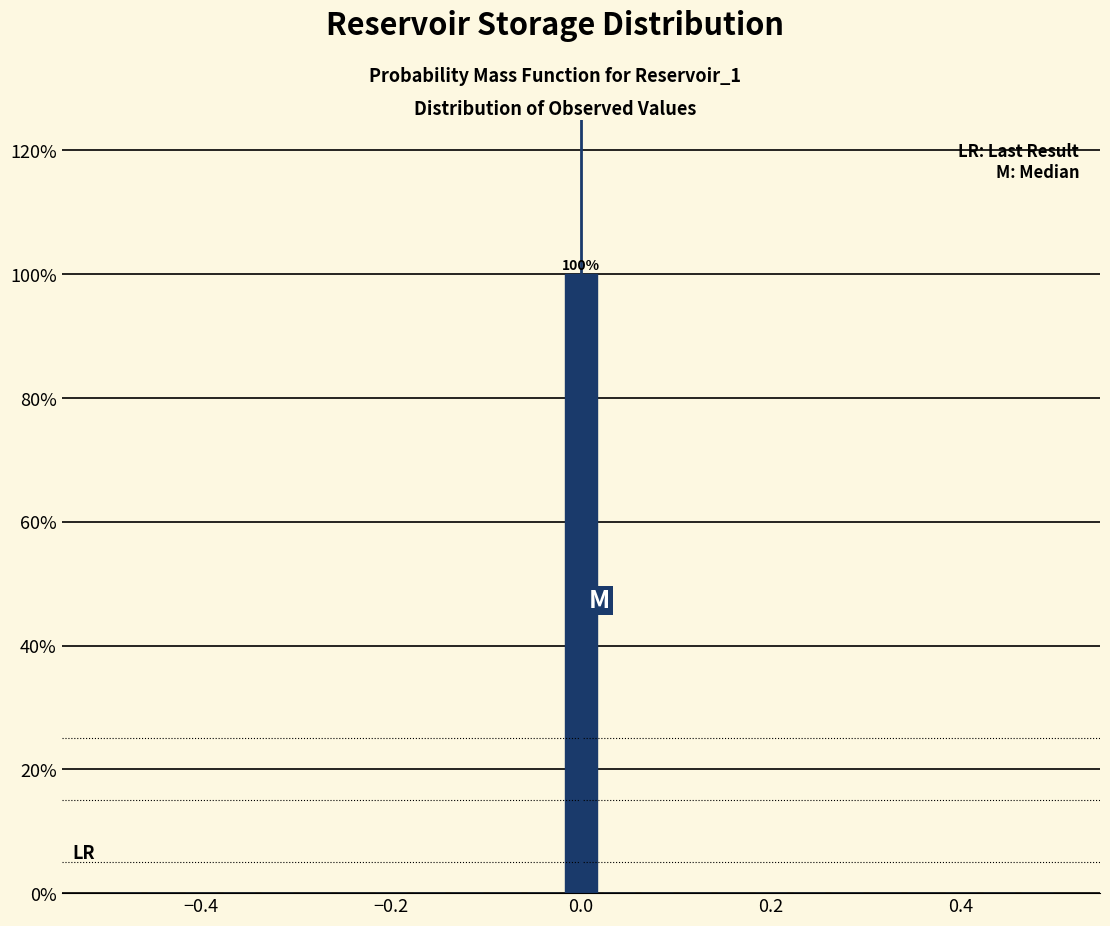

Read against the x-axis, roughly where is the centre of the tallest bar?

0.00